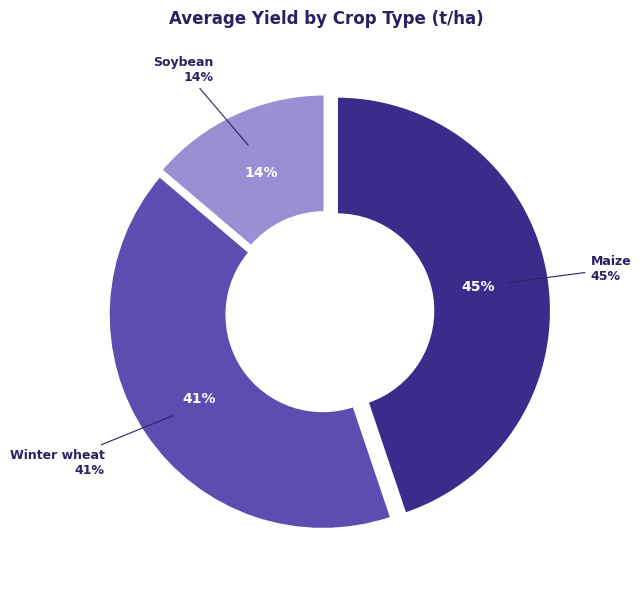

The Soybean slice represents 14% of the pie. True or false?

True